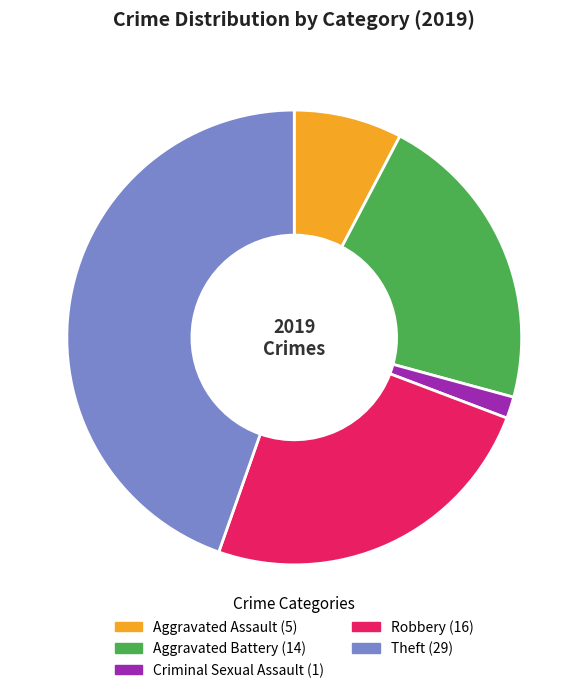

Is there a majority slice in this chart?

No